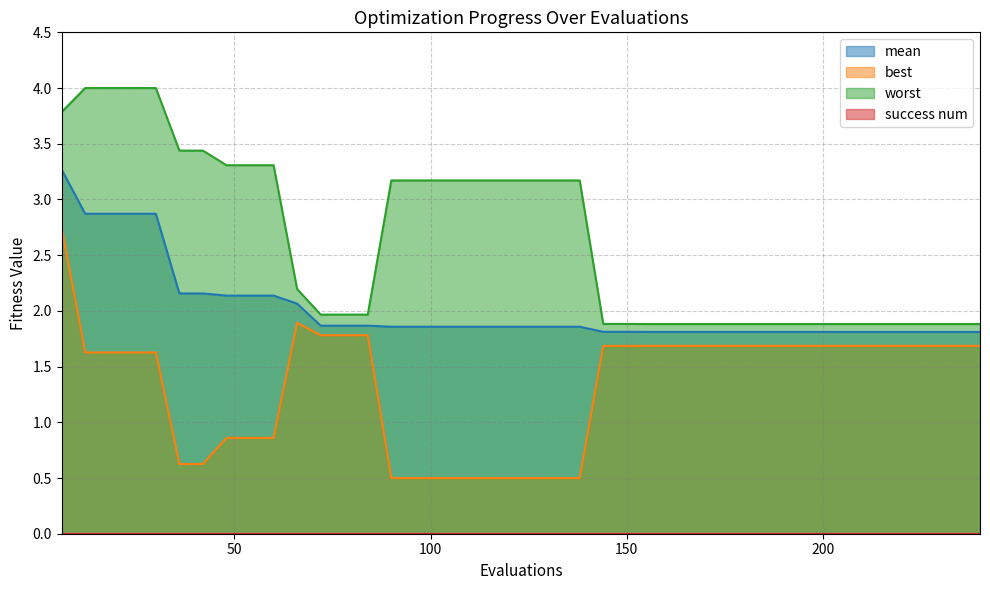

Reading left to right, list all the values displayed in this chart.

mean: 3.3	2.9	2.9	2.9	2.9	2.2	2.2	2.1	2.1	2.1	2.1	1.9	1.9	1.9	1.9	1.9	1.9	1.9	1.9	1.9	1.9	1.9	1.9	1.8	1.8	1.8	1.8	1.8	1.8	1.8	1.8	1.8	1.8	1.8	1.8	1.8	1.8	1.8	1.8	1.8
best: 2.7	1.6	1.6	1.6	1.6	0.6	0.6	0.9	0.9	0.9	1.9	1.8	1.8	1.8	0.5	0.5	0.5	0.5	0.5	0.5	0.5	0.5	0.5	1.7	1.7	1.7	1.7	1.7	1.7	1.7	1.7	1.7	1.7	1.7	1.7	1.7	1.7	1.7	1.7	1.7
worst: 3.8	4.0	4.0	4.0	4.0	3.4	3.4	3.3	3.3	3.3	2.2	2.0	2.0	2.0	3.2	3.2	3.2	3.2	3.2	3.2	3.2	3.2	3.2	1.9	1.9	1.9	1.9	1.9	1.9	1.9	1.9	1.9	1.9	1.9	1.9	1.9	1.9	1.9	1.9	1.9